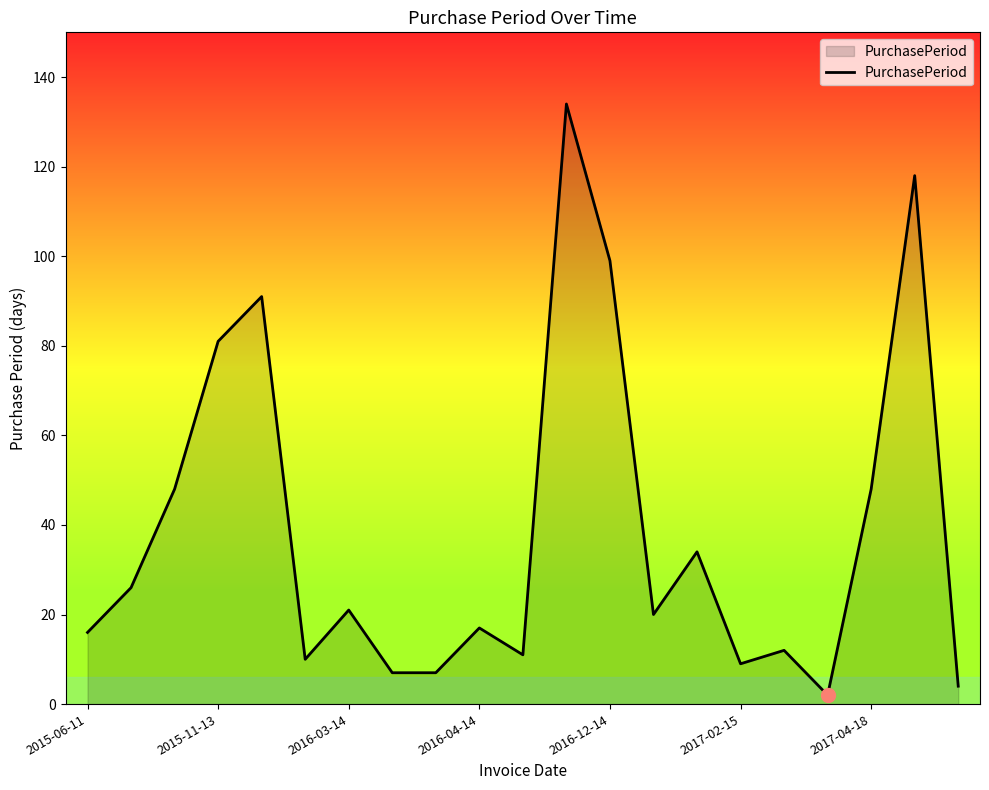

What is the maximum value shown in the chart?

134